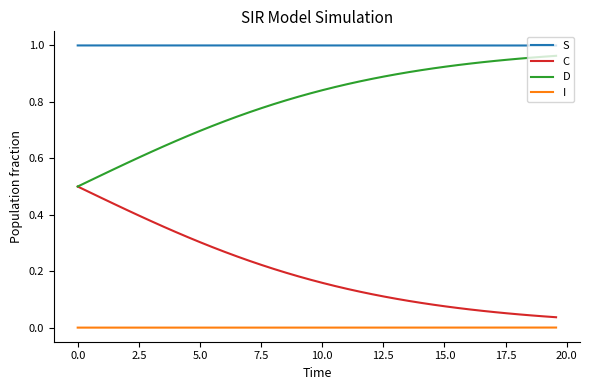

Rank the series by their average value, from lowest to highest.

I, C, D, S